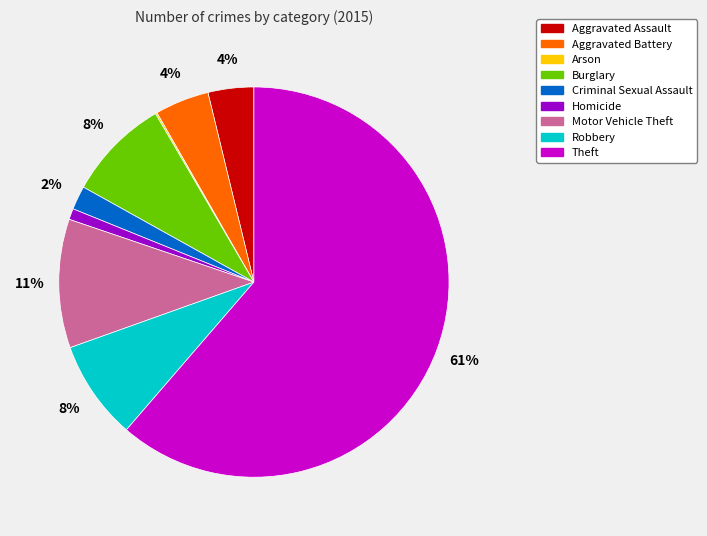

To the nearest percent, what is the average slice percentage?

11%